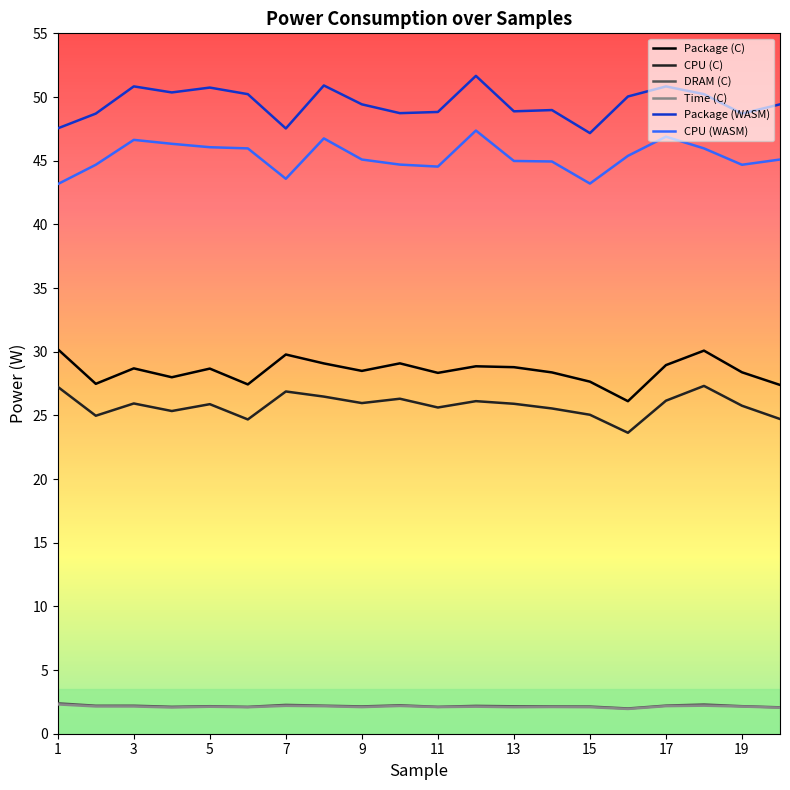

Which series has the largest total across all categories?

Package (WASM)